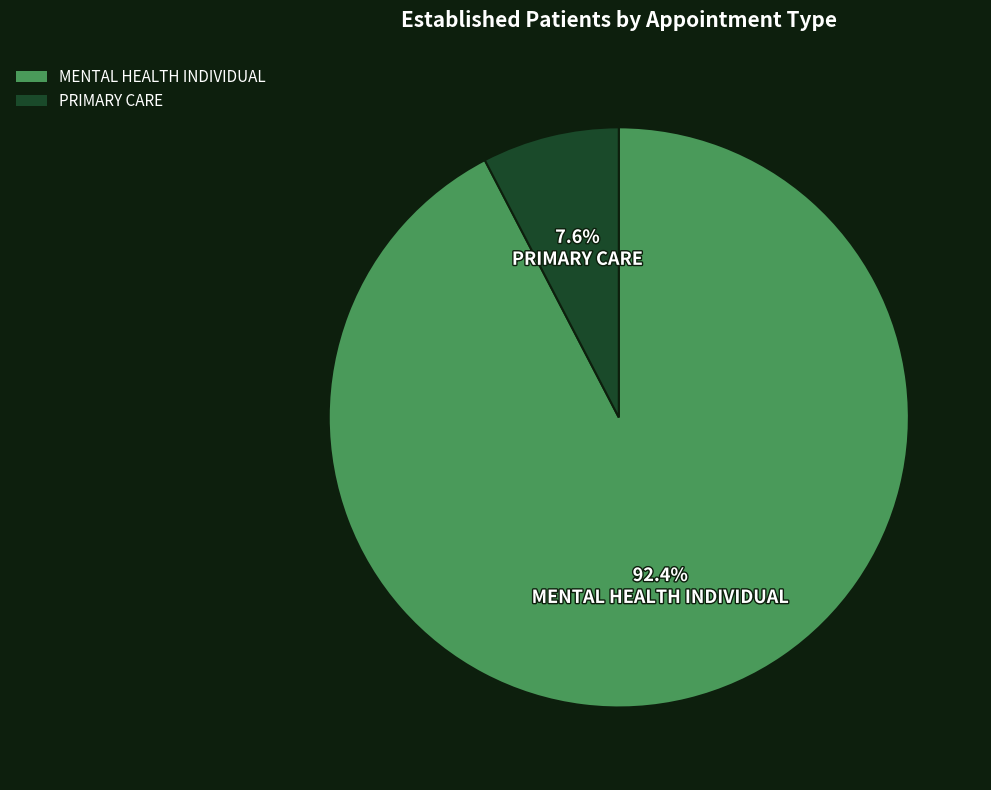

Between MENTAL HEALTH INDIVIDUAL and PRIMARY CARE, which is larger?

MENTAL HEALTH INDIVIDUAL